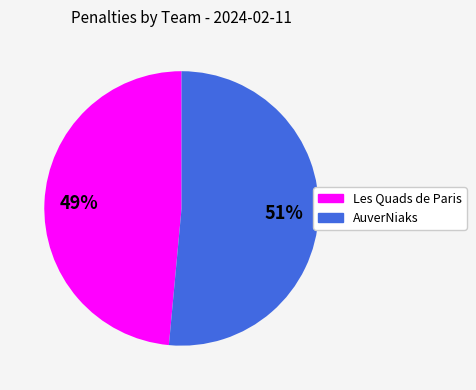

Which slice is the smallest?

Les Quads de Paris